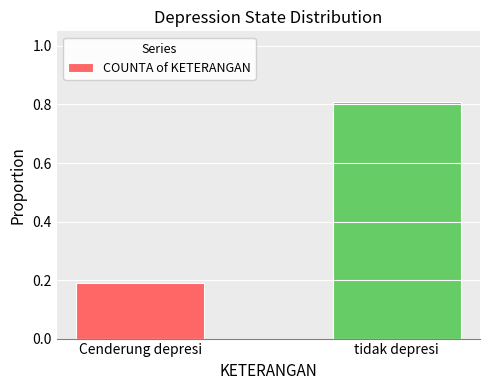

How many bars are there in total?

2